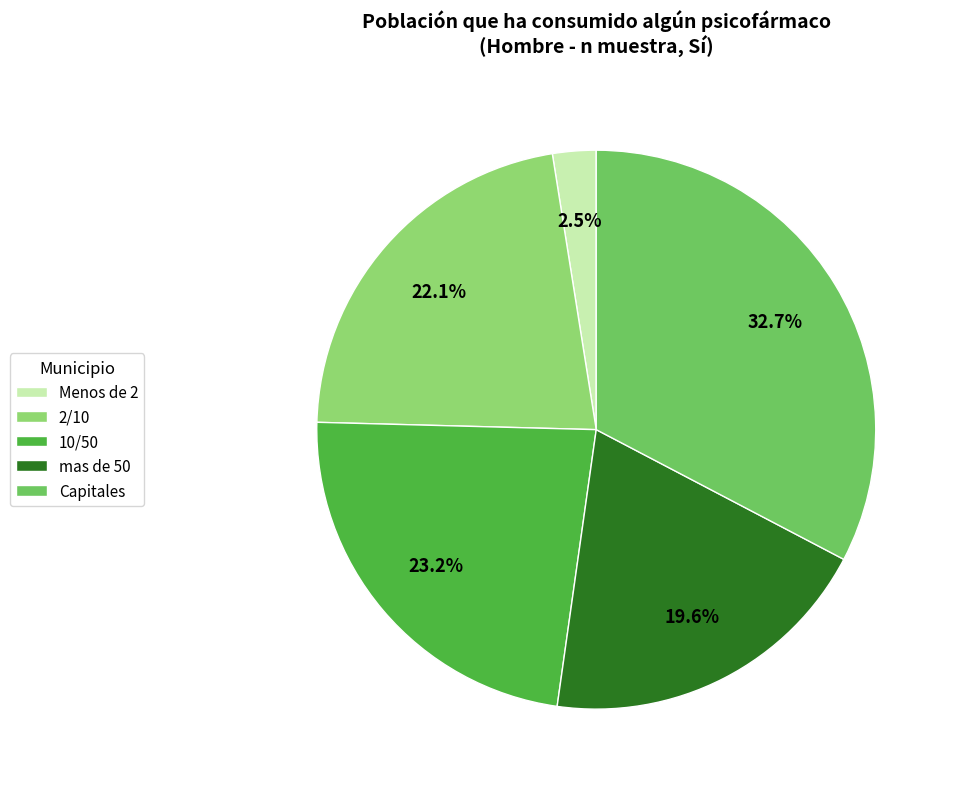

Is the sum of 10/50 and 2/10 greater than half?

No